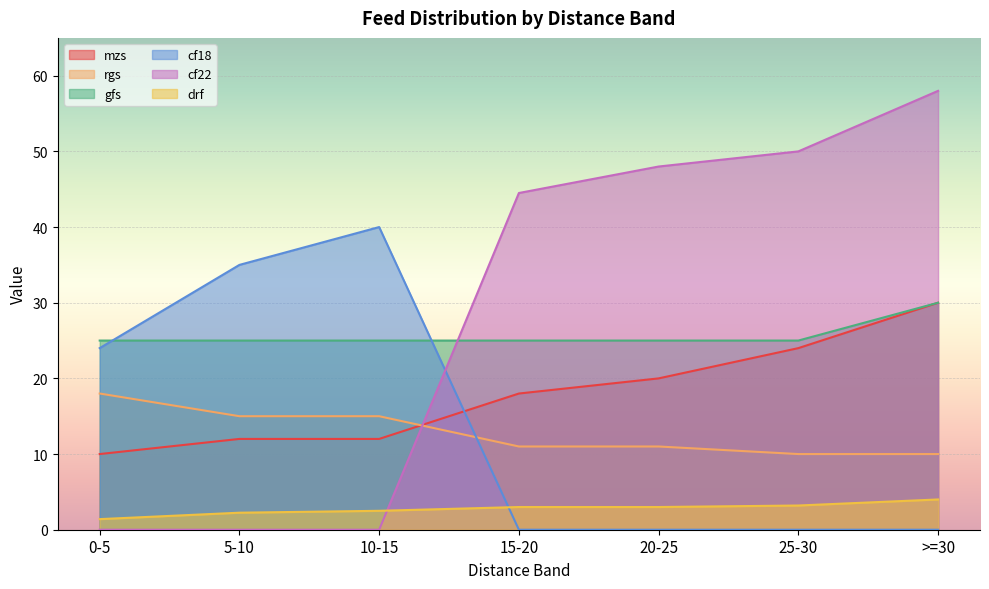

Reading left to right, transcribe all the data shown in this chart.

mzs: 10.0	12.0	12.0	18.0	20.0	24.0	30.0
rgs: 18.0	15.0	15.0	11.0	11.0	10.0	10.0
gfs: 25.0	25.0	25.0	25.0	25.0	25.0	30.0
cf18: 24.0	35.0	40.0	0.0	0.0	0.0	0.0
cf22: 0.0	0.0	0.0	44.5	48.0	50.0	58.0
drf: 1.4	2.2	2.5	3.0	3.0	3.2	4.0